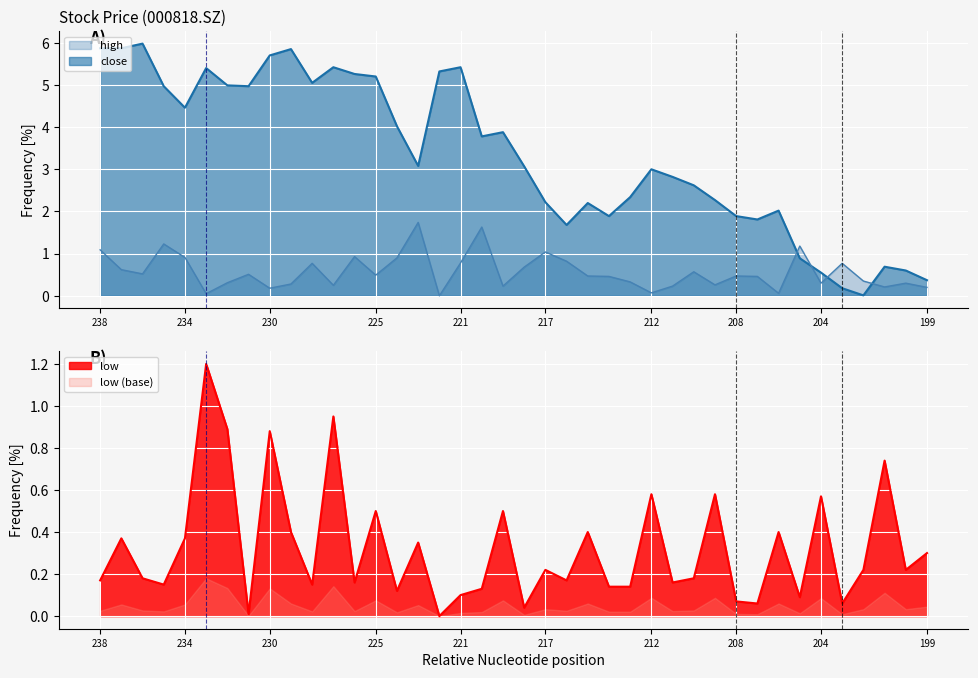

What is the average value of the high series?

0.6